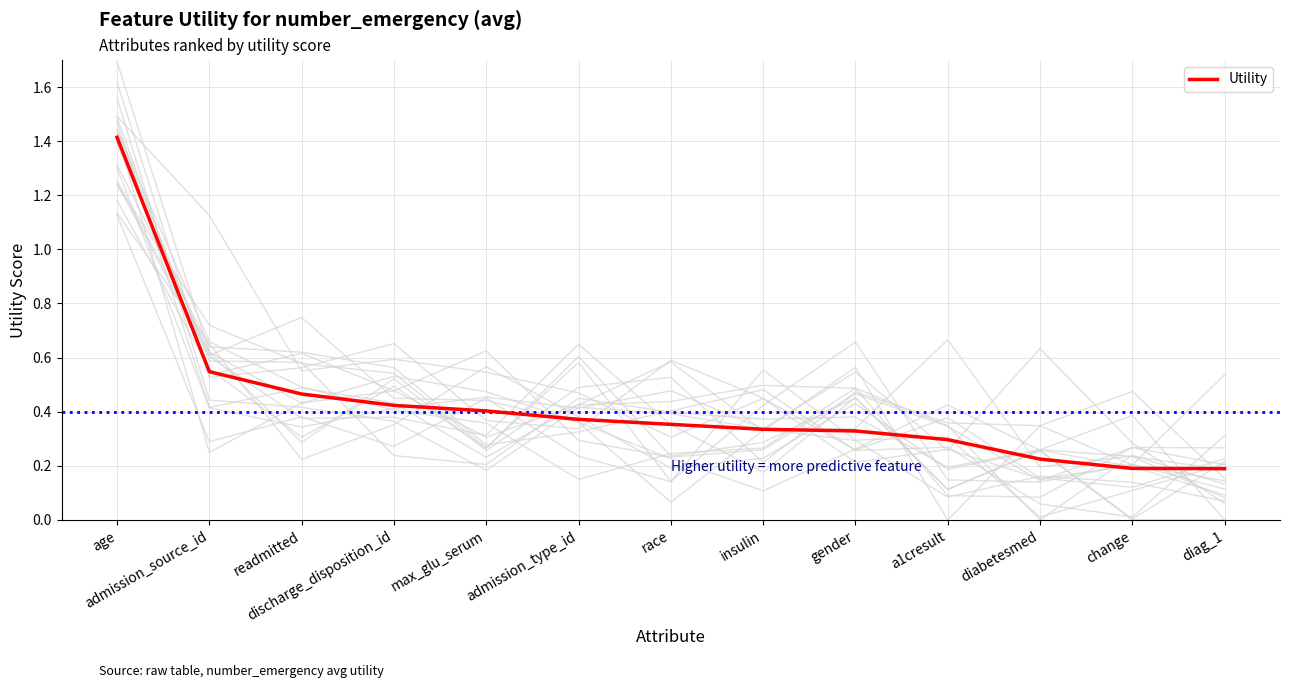

Where is the data nearest to the value 0?

diag_1